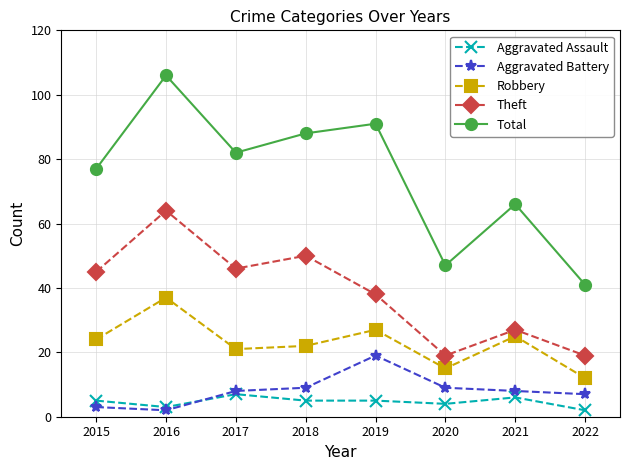

Is the value of Robbery at 2017 greater than the value of Aggravated Battery at 2021?

Yes